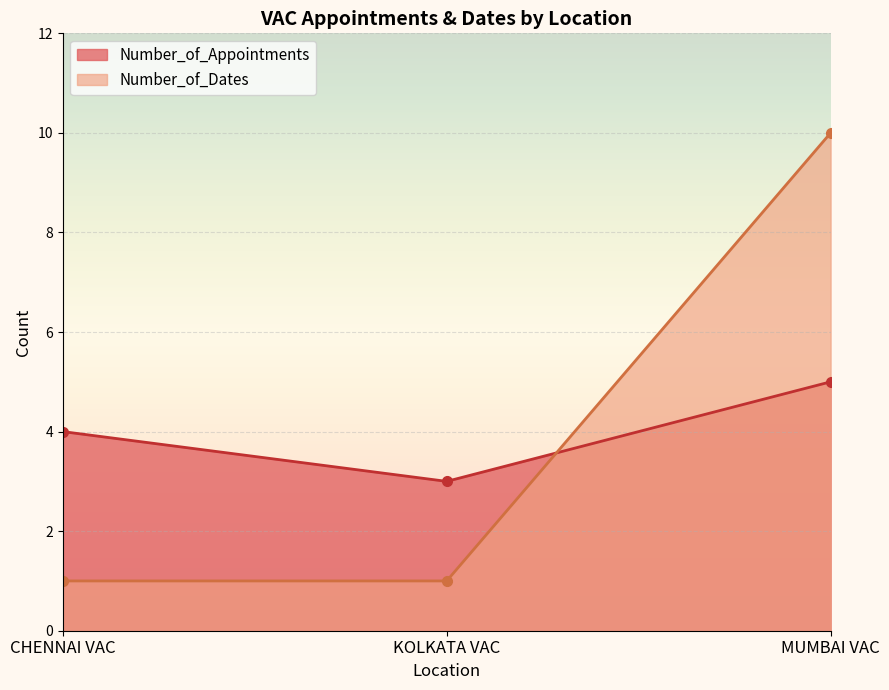

The Number_of_Appointments series shows 4 at CHENNAI VAC. True or false?

True